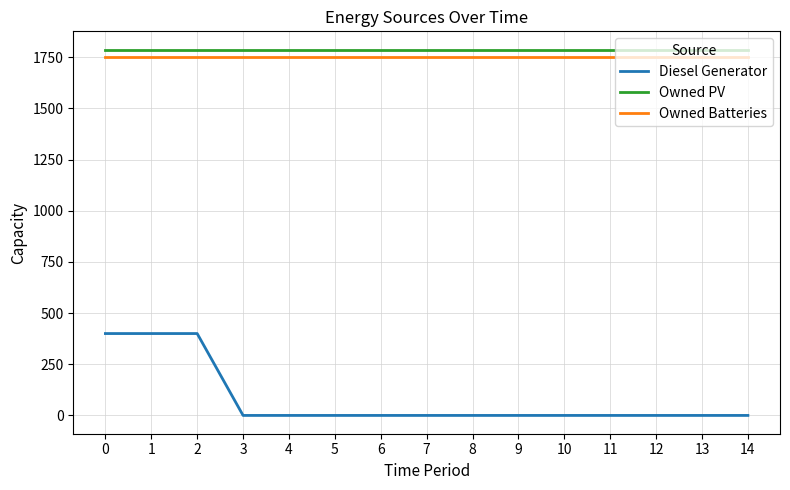

How many lines are shown in the chart?

3